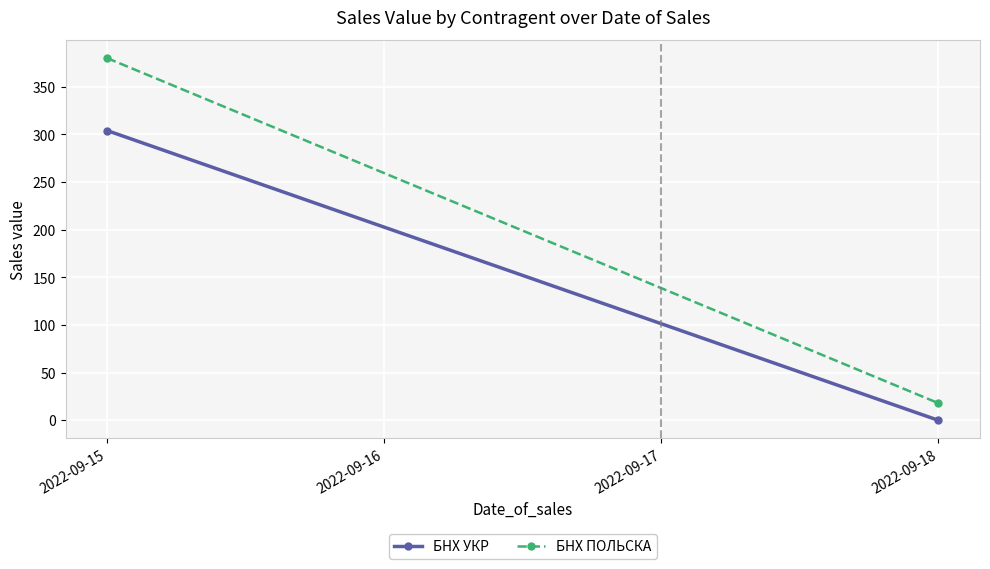

True or false: БНХ ПОЛЬСКА has a value of 547 at 2022-09-15.

False